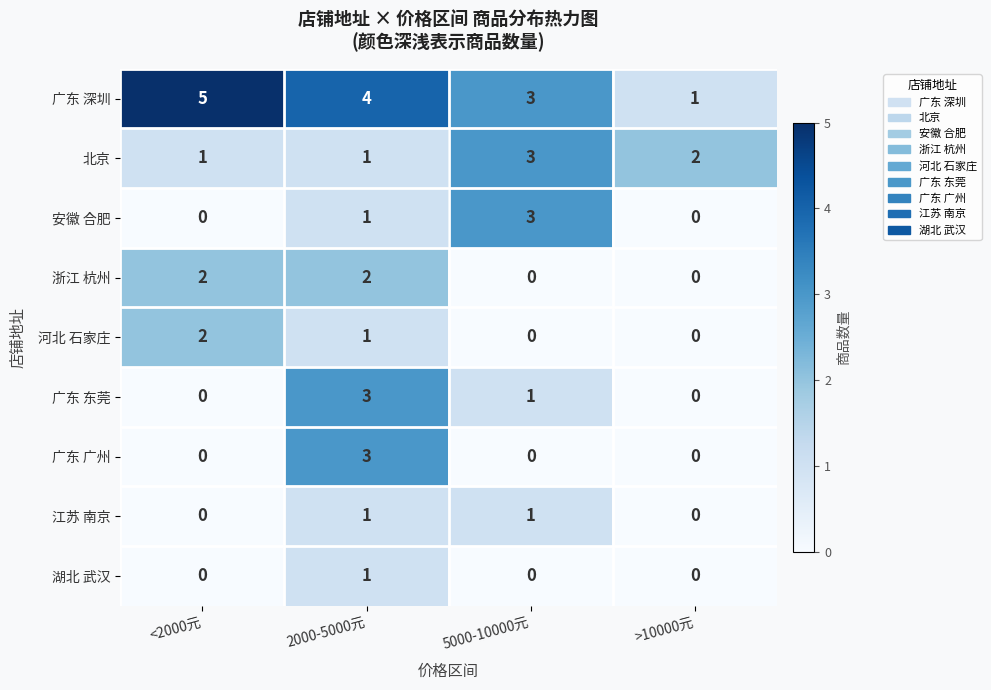

How many series are shown in this chart?

9